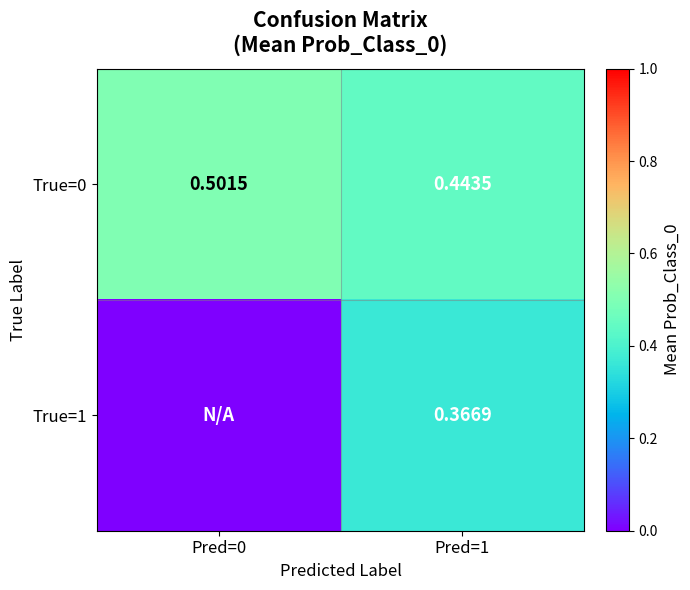

Is the value of True=1 at Pred=1 greater than the value of True=0 at Pred=0?

No